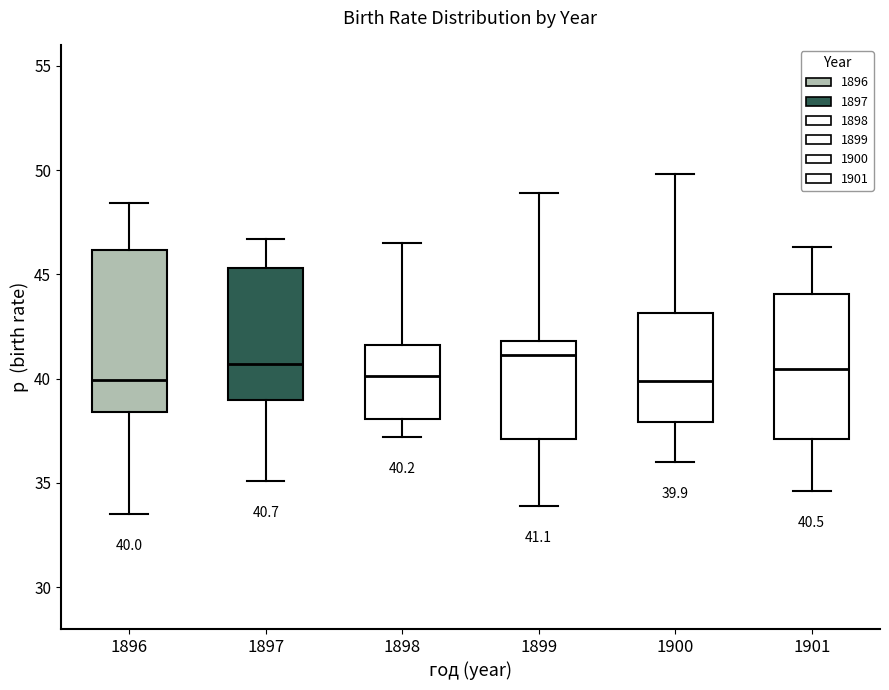

Which box is the tallest, from its lower edge to its upper edge?

1896